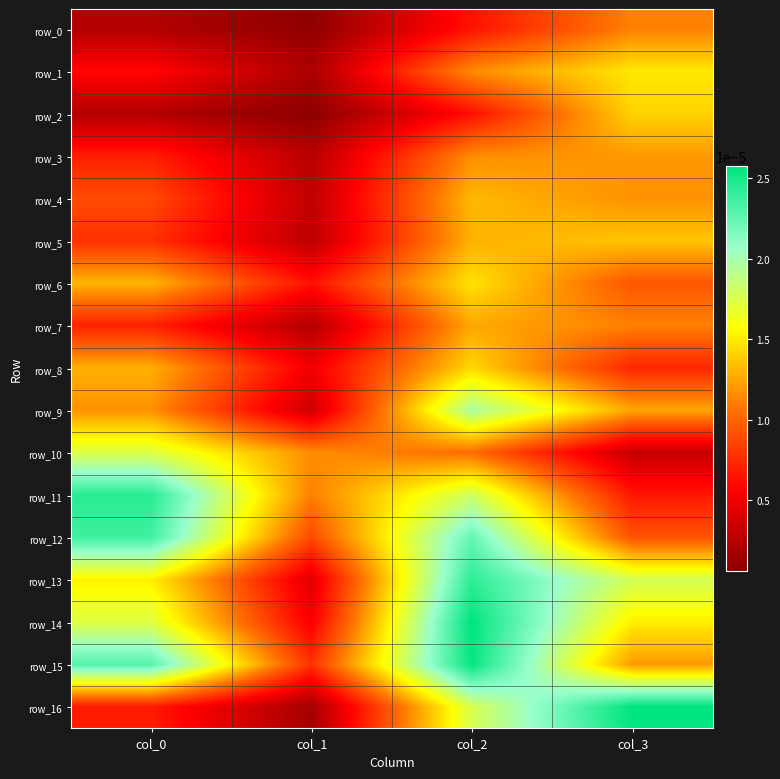

Between col_3 and col_0, which is larger?

col_3